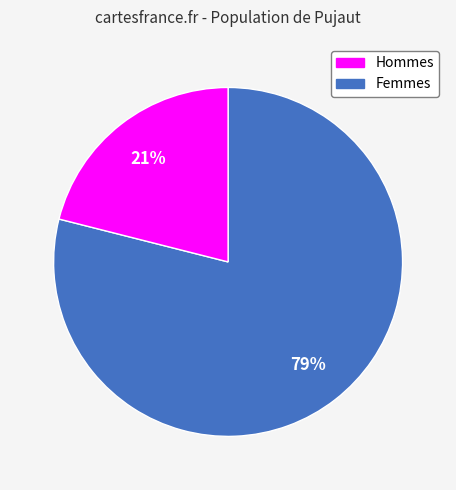

To the nearest percent, what is the average slice percentage?

50%